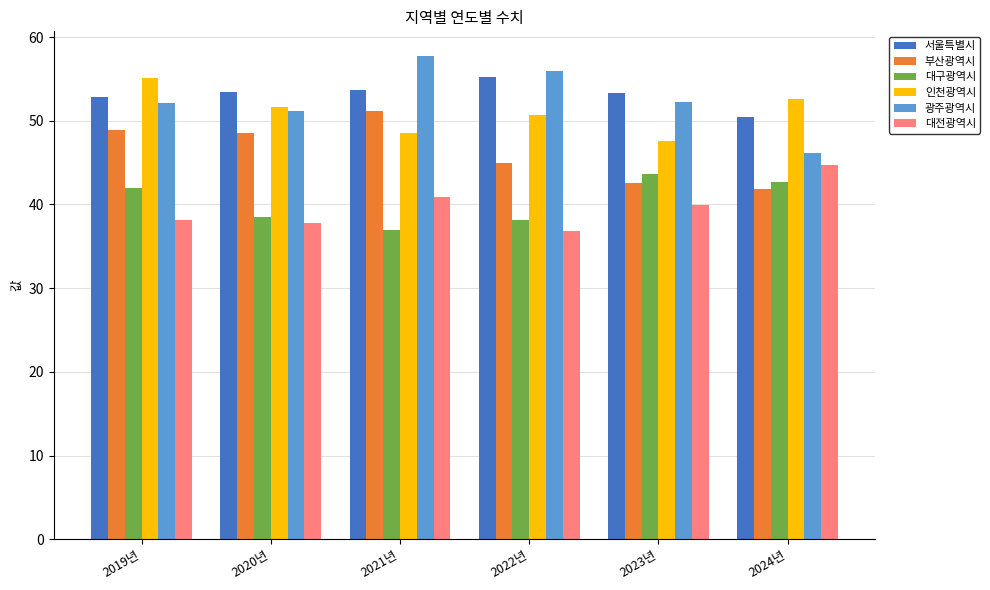

What are all the series names shown in the legend?

서울특별시, 부산광역시, 대구광역시, 인천광역시, 광주광역시, 대전광역시